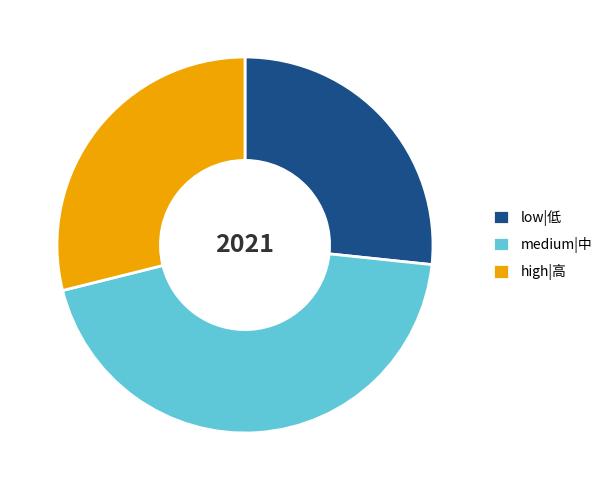

What is the smallest slice in the pie chart?

low|低